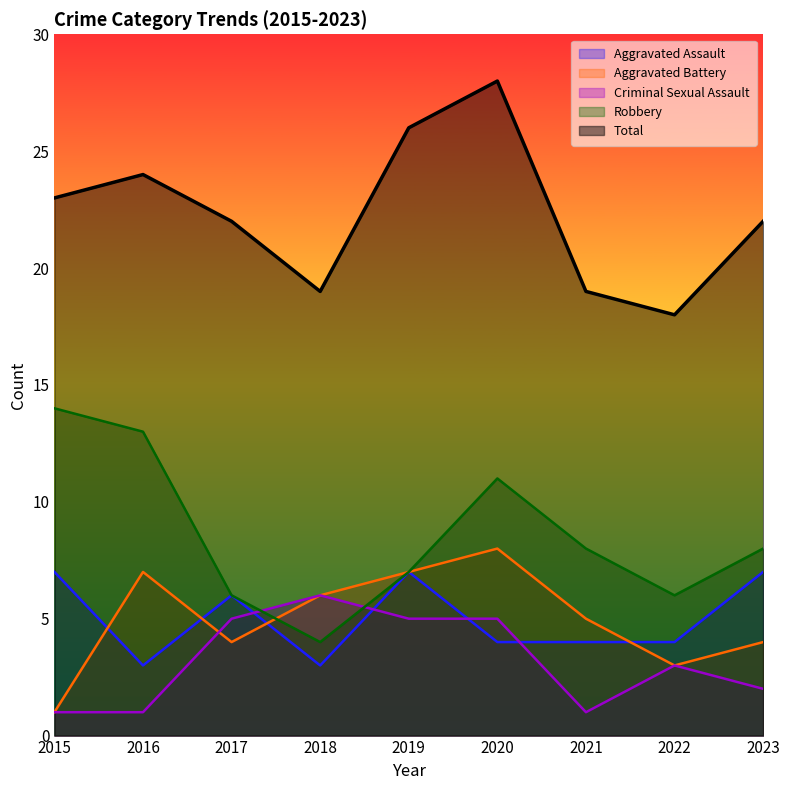

What value does the Robbery series have at 2020, to the nearest 5?

10